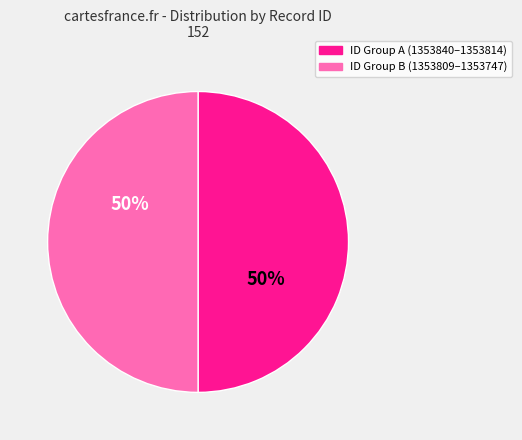

To the nearest percent, what is the average slice percentage?

50%